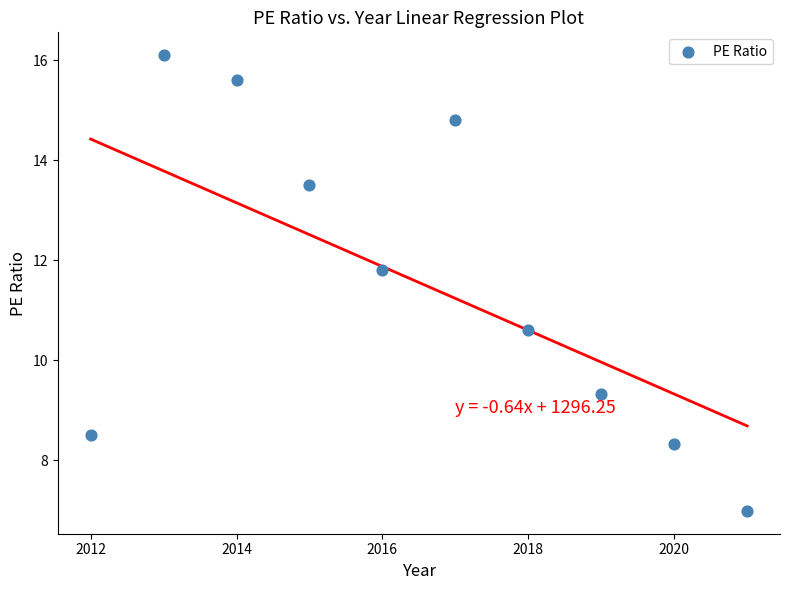

What is the average X value?

2016.5